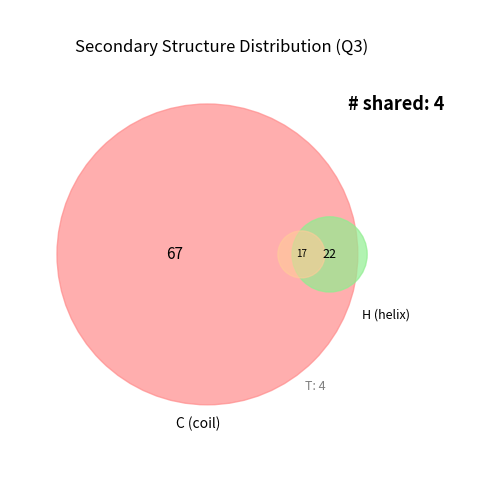

True or false: T accounts for 4% of the total.

True